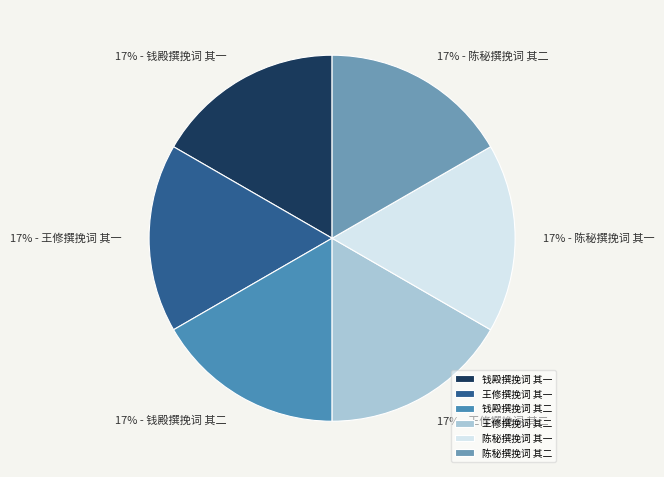

To the nearest percent, what is the average slice percentage?

17%